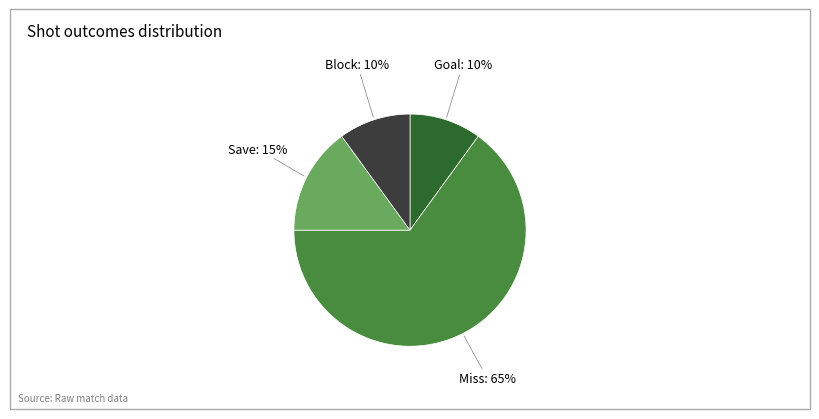

To the nearest percent, what is the difference between the largest and smallest slice percentages?

55%